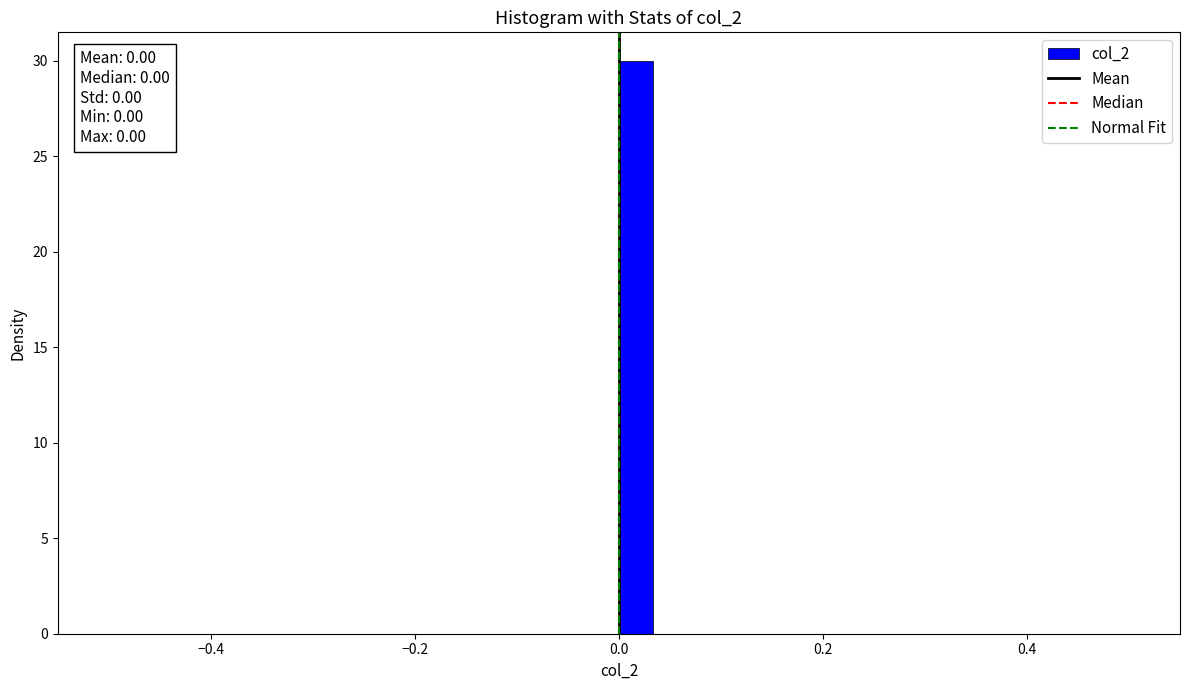

Read against the x-axis, roughly where is the centre of the tallest bar?

0.02